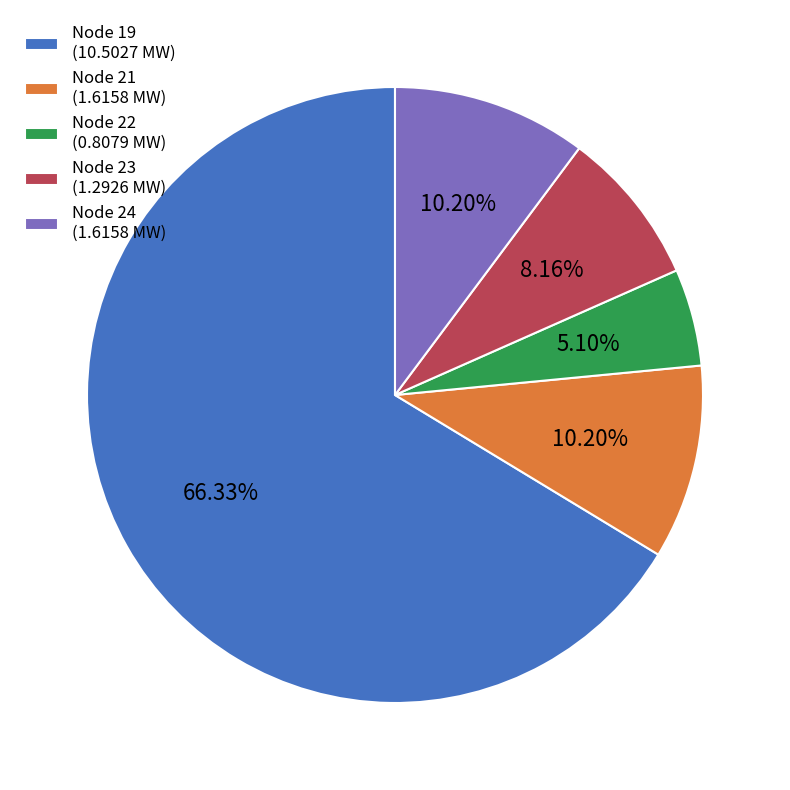

How many segments does this pie chart have?

5